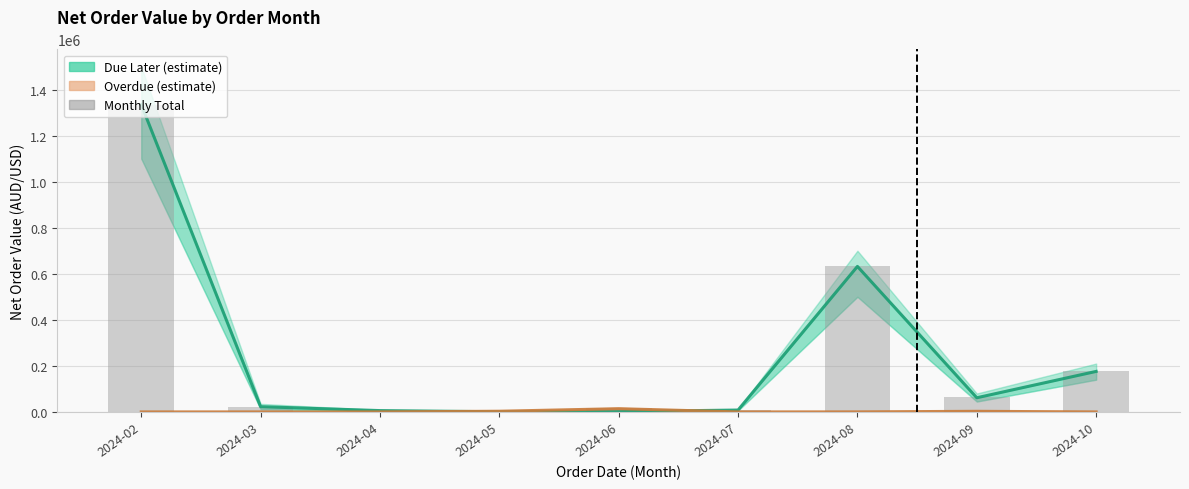

How many series are shown in this chart?

3